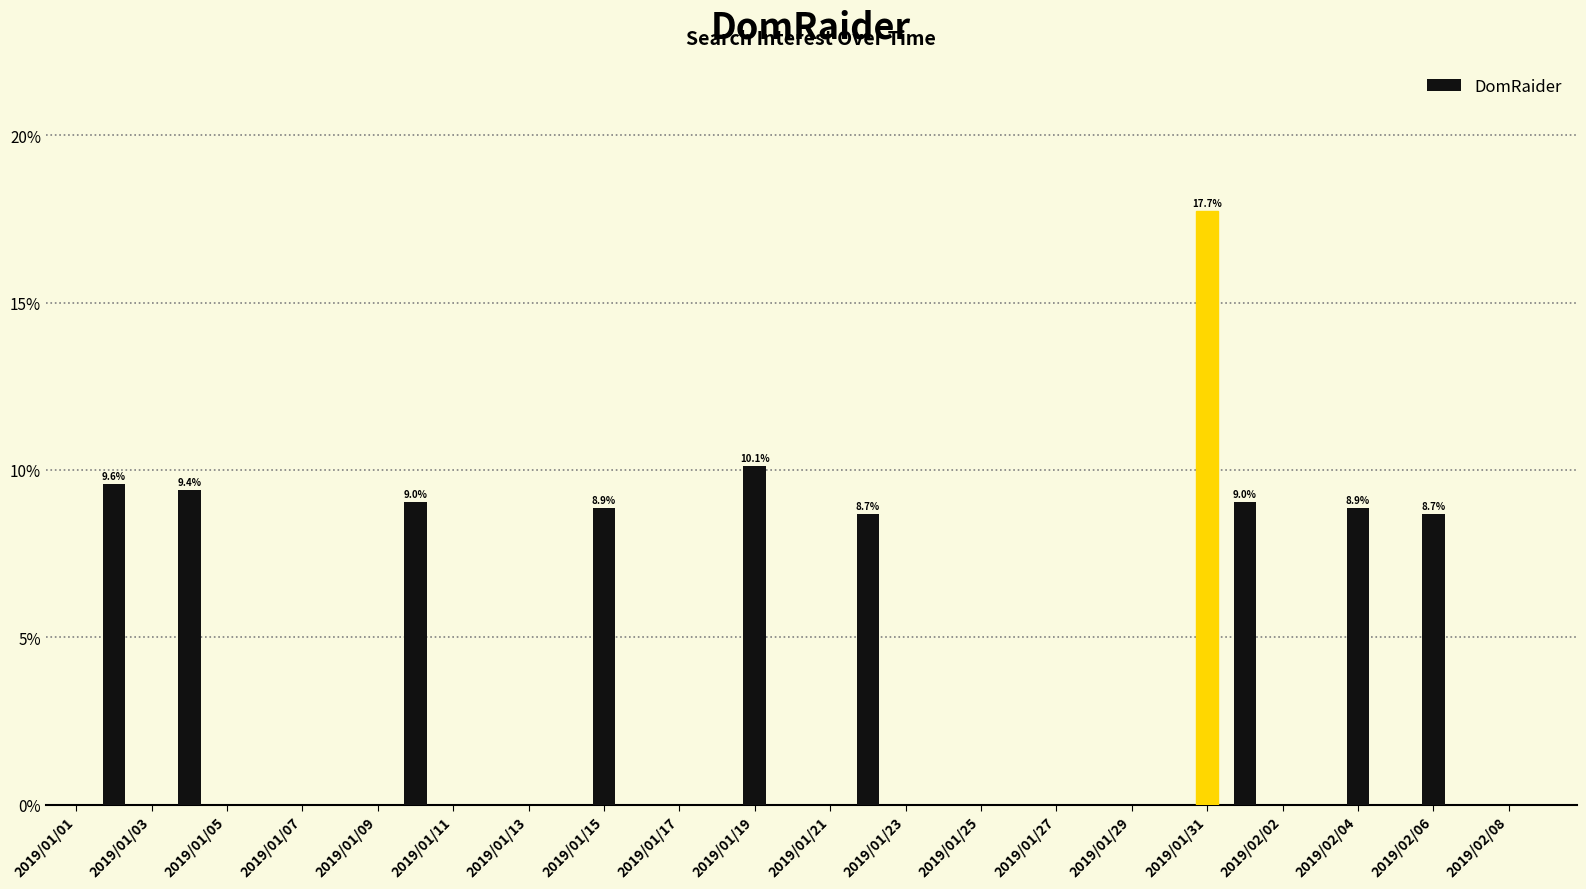

Does the chart contain stacked bars?

No